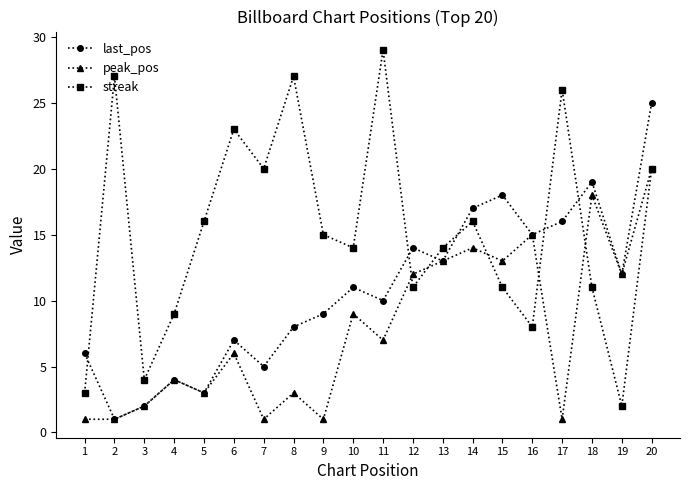

What is the difference between the last_pos values at 5 and 2?

2